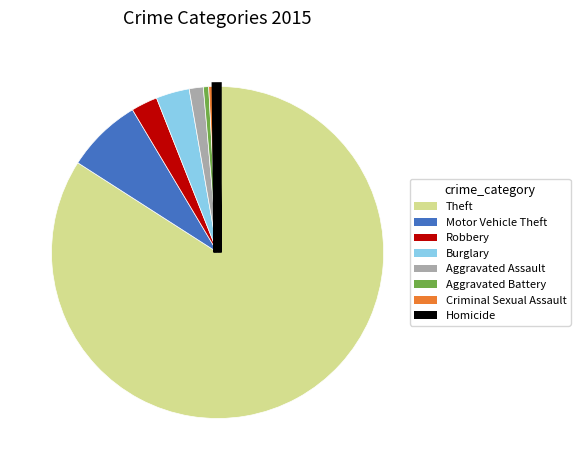

Which has a higher value, Aggravated Battery or Robbery?

Robbery